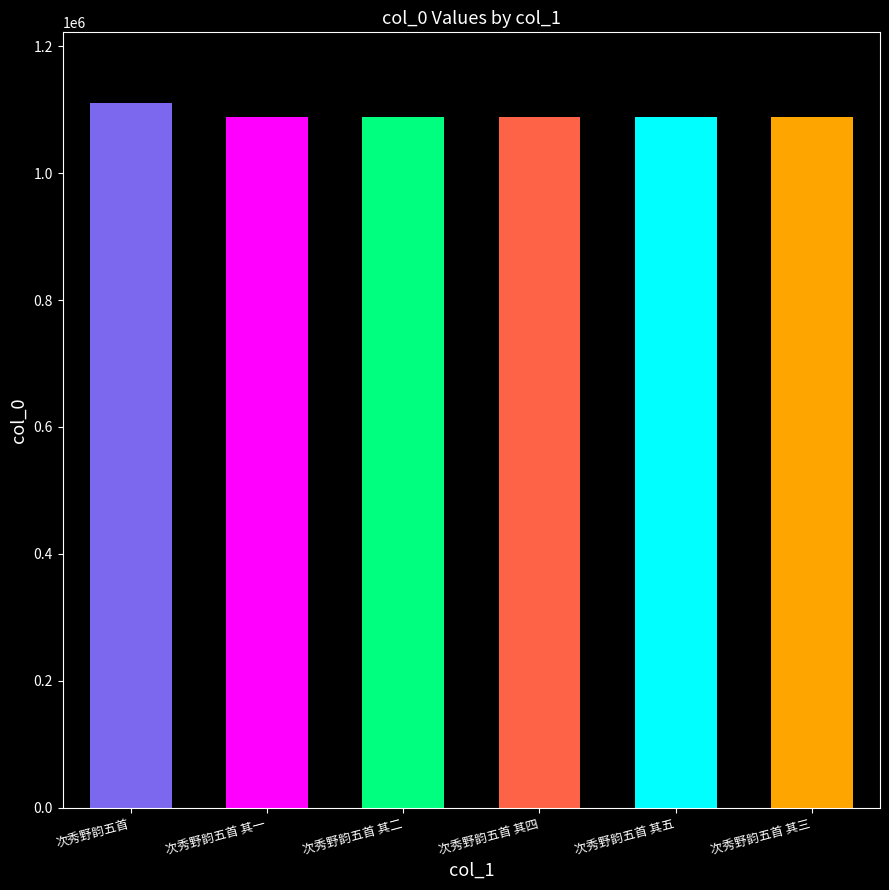

How many bars are there in total?

6